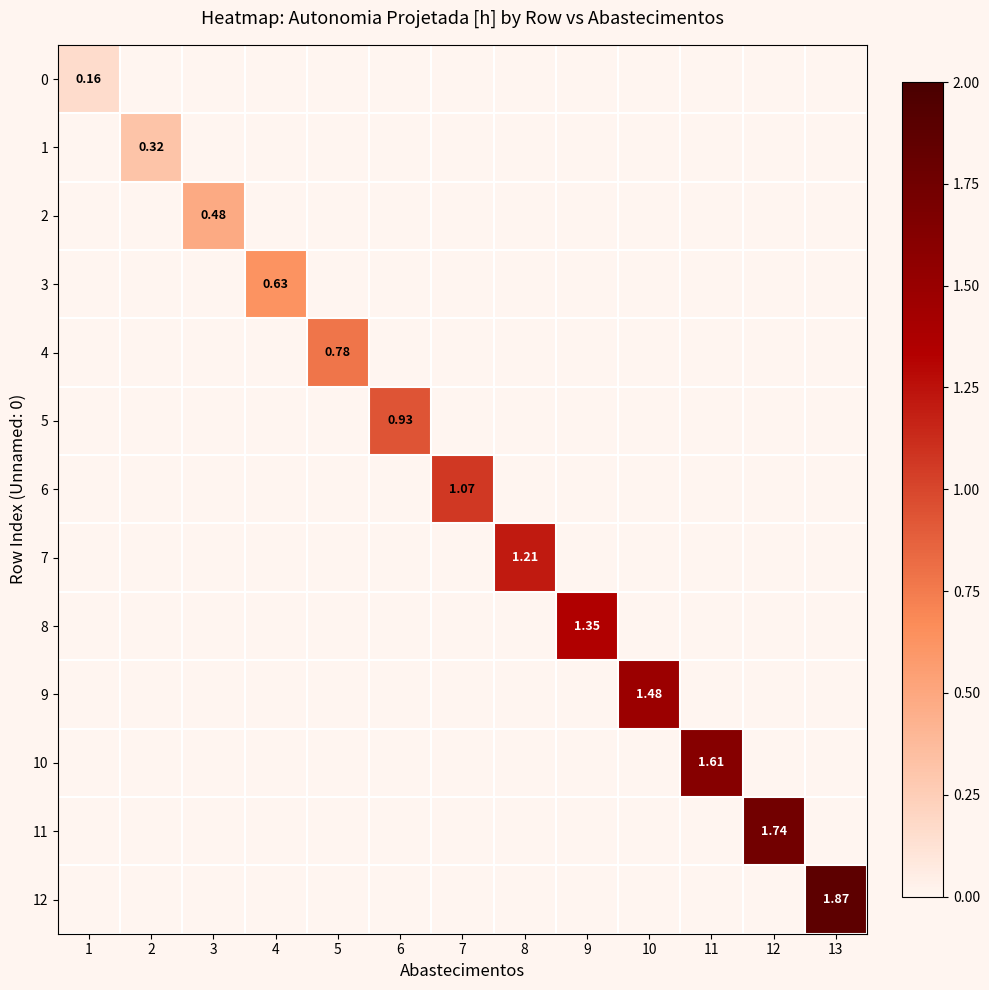

True or false: 6 has a value of 0.3 at 13.

False